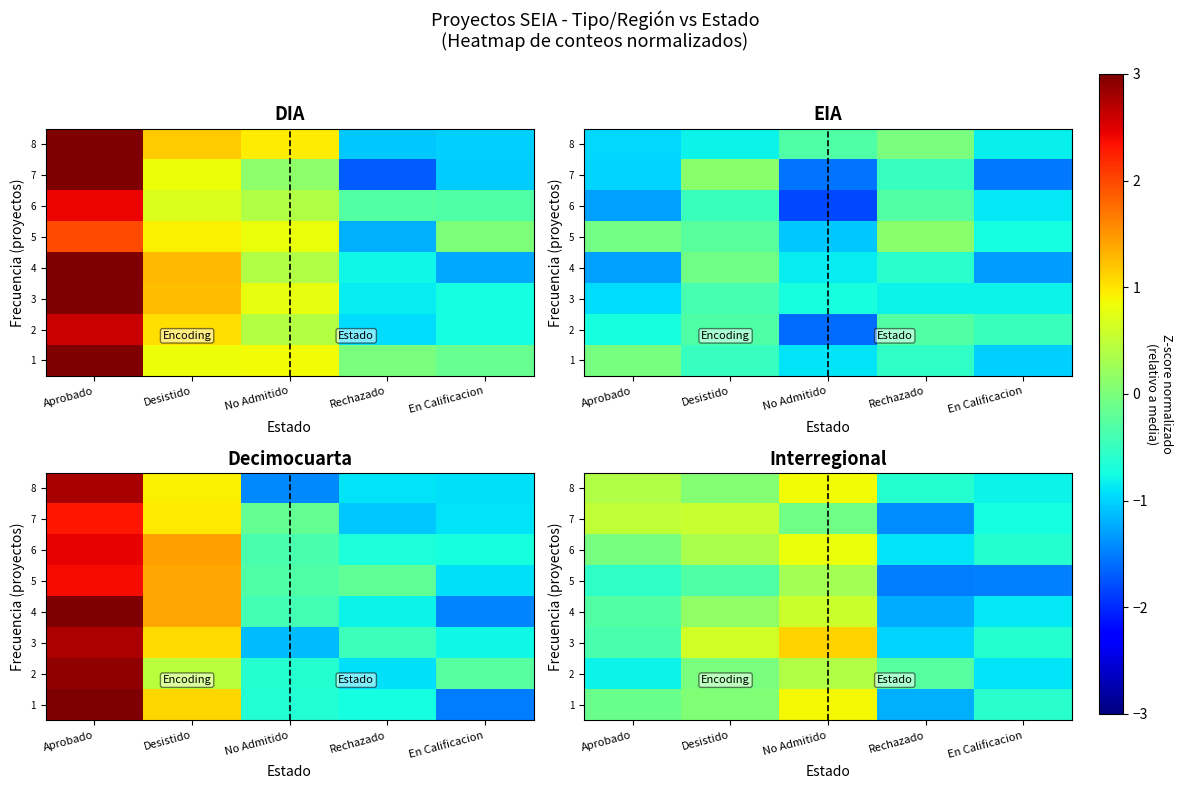

What is the difference between the highest and lowest values at En Calificacion?

0.9